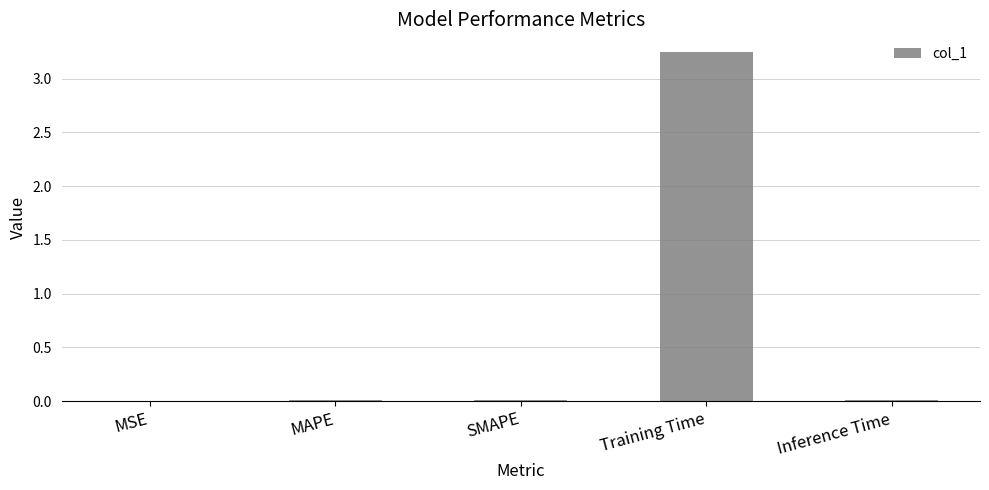

At which category does the chart reach its peak across all series?

Training Time